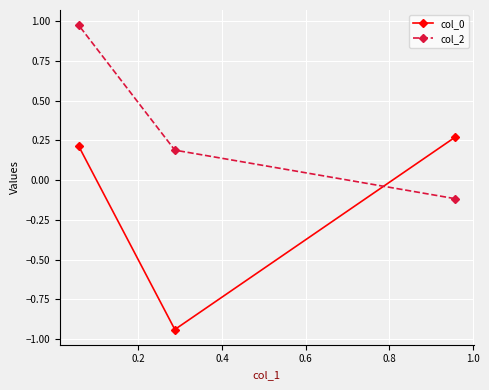

List the series in order of their peak value, highest first.

col_2, col_0